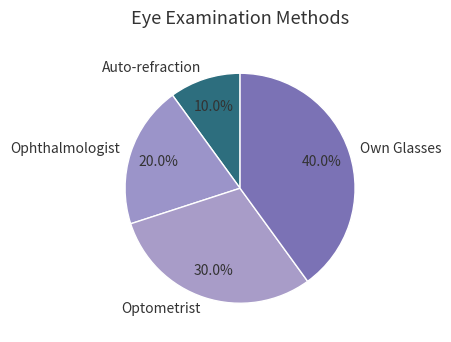

How many segments does this pie chart have?

4